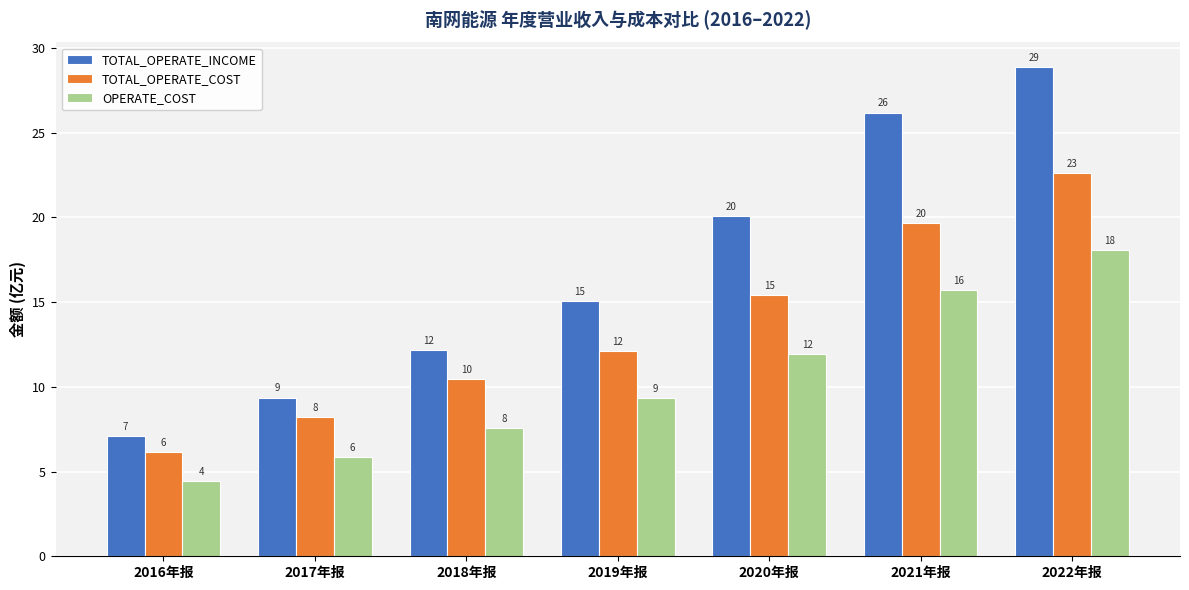

Are the bars grouped side by side (vs. stacked)?

Yes